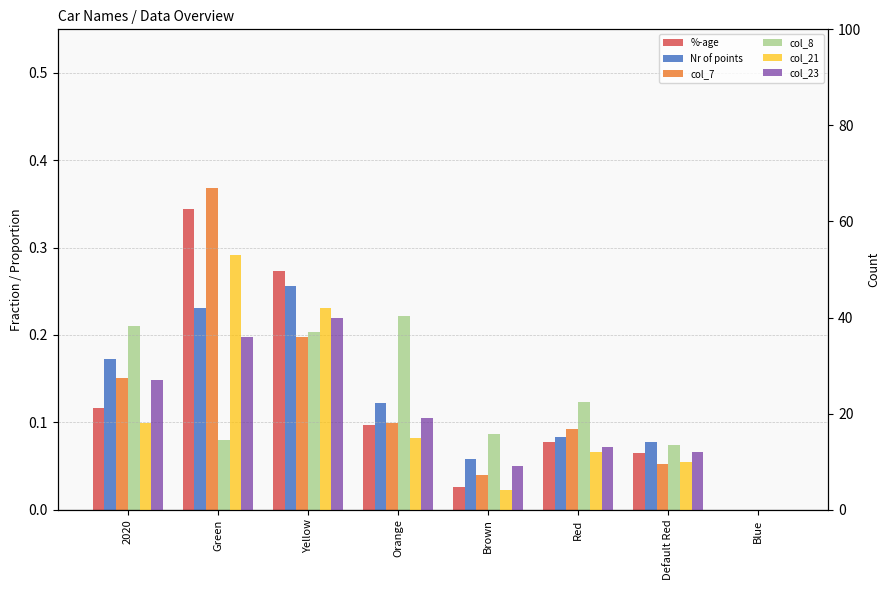

What is the difference between the maximum and minimum values in the col_7 series?

0.4